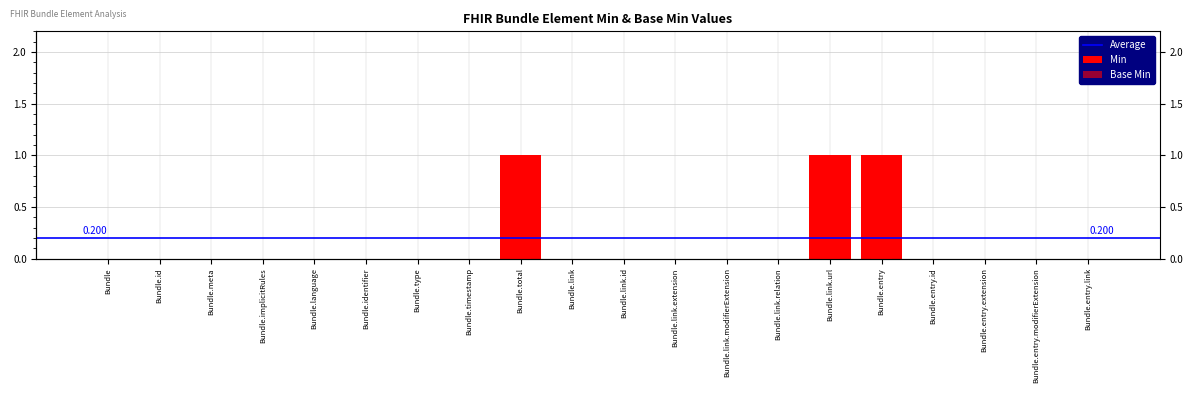

Which series has the largest total across all categories?

Min